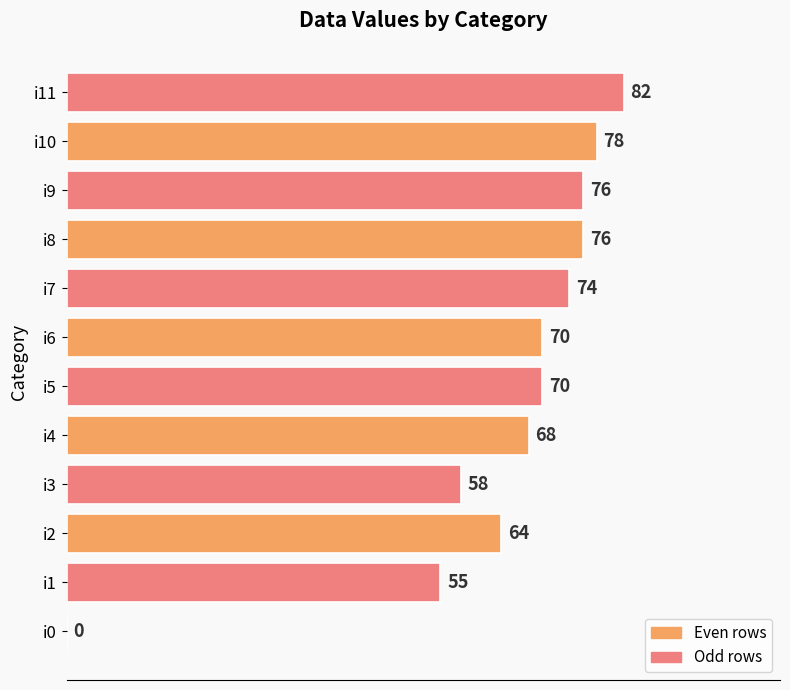

True or false: the data shows 37 at i0.

False